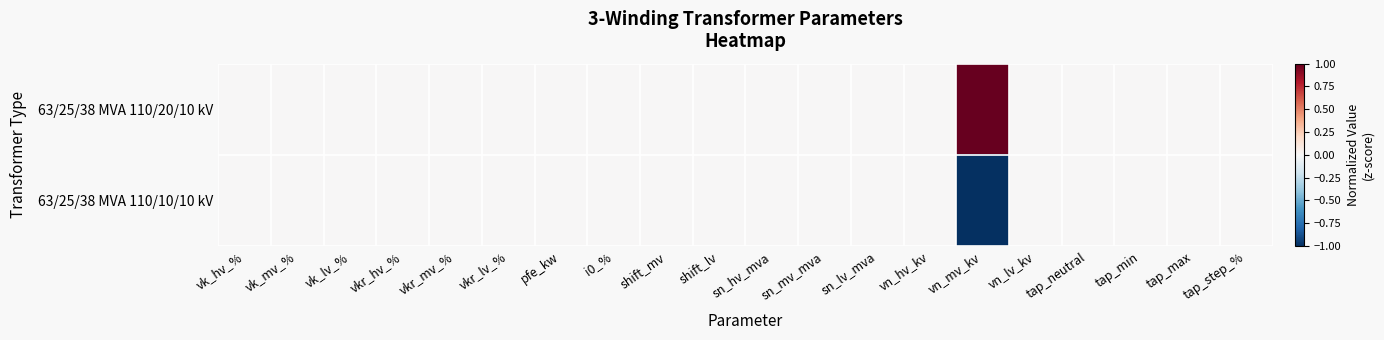

Which series has the largest total across all categories?

63/25/38 MVA 110/20/10 kV